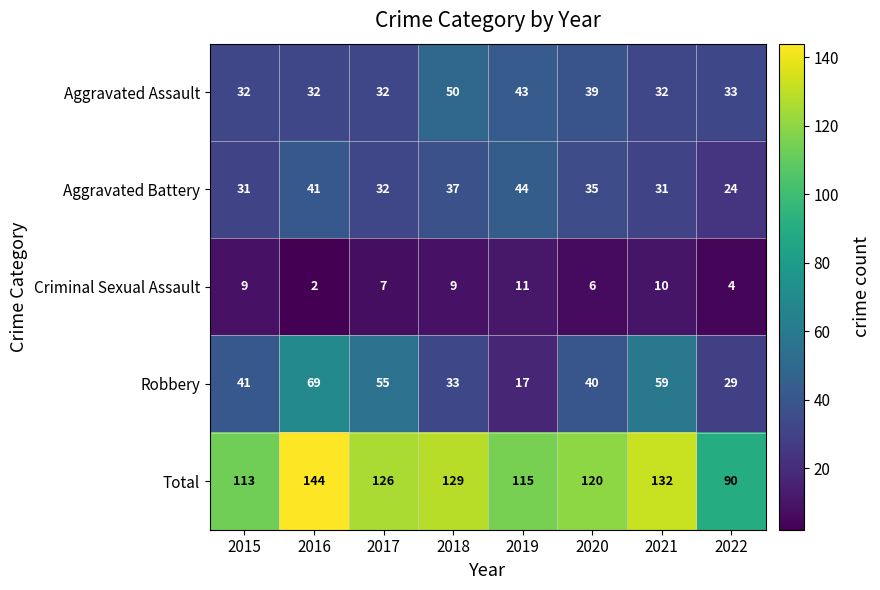

At which label does Aggravated Battery first exceed 35?

2016